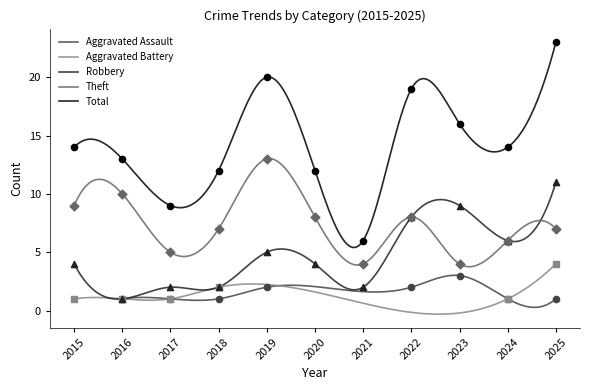

At which label does Total reach its peak?

2025